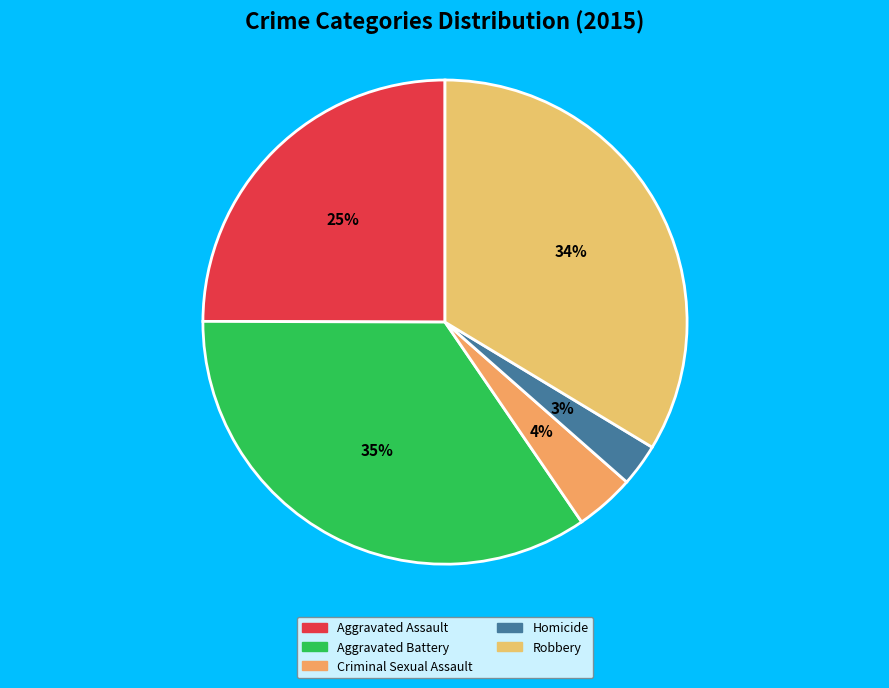

Which slice is the smallest?

Homicide